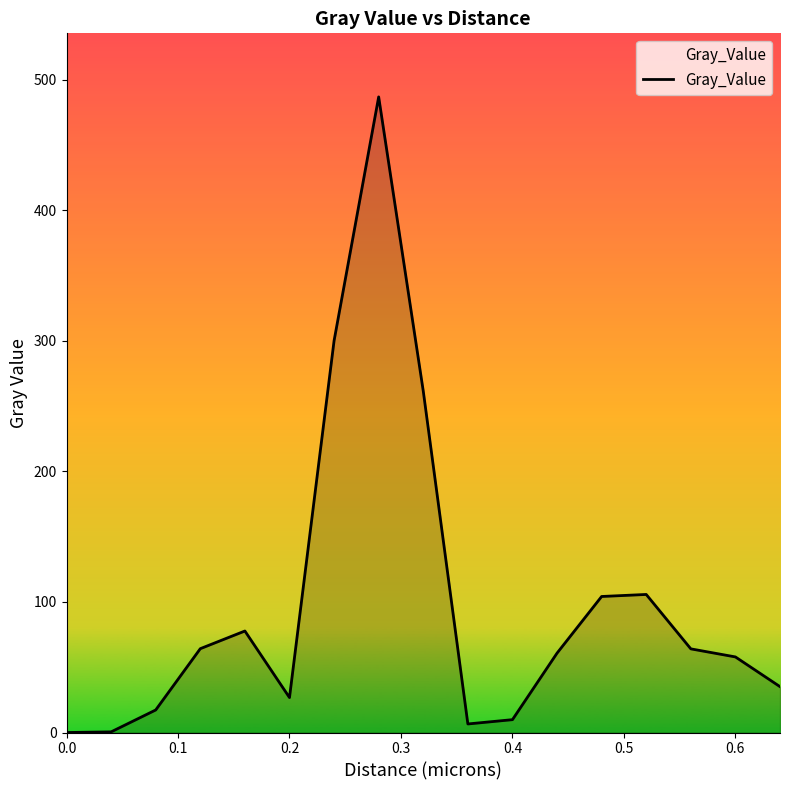

What is the difference between the maximum and minimum values?

486.9